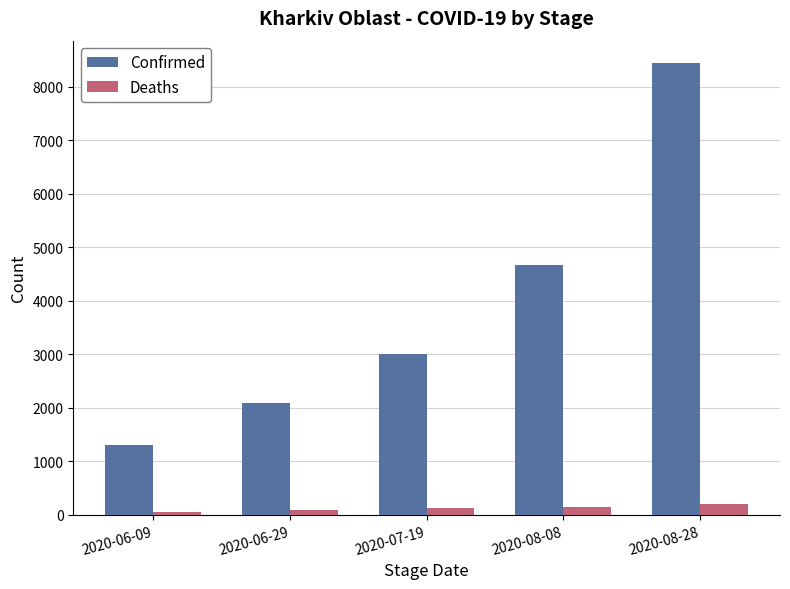

How many bars are there in each group?

2